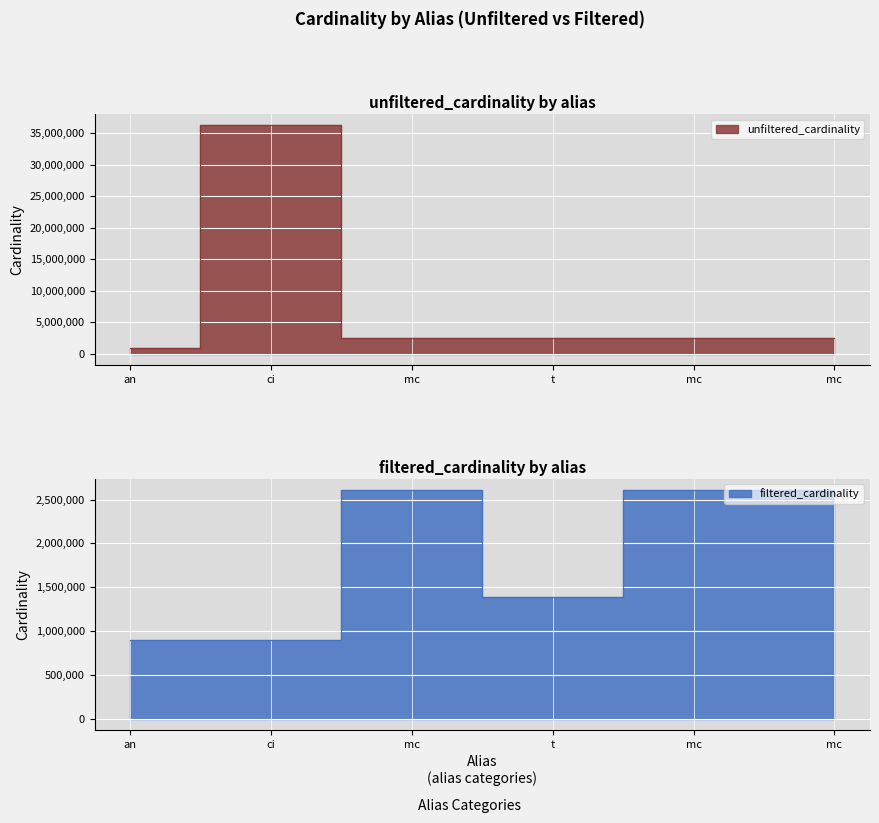

What is the label of the 2nd point from the left?

ci